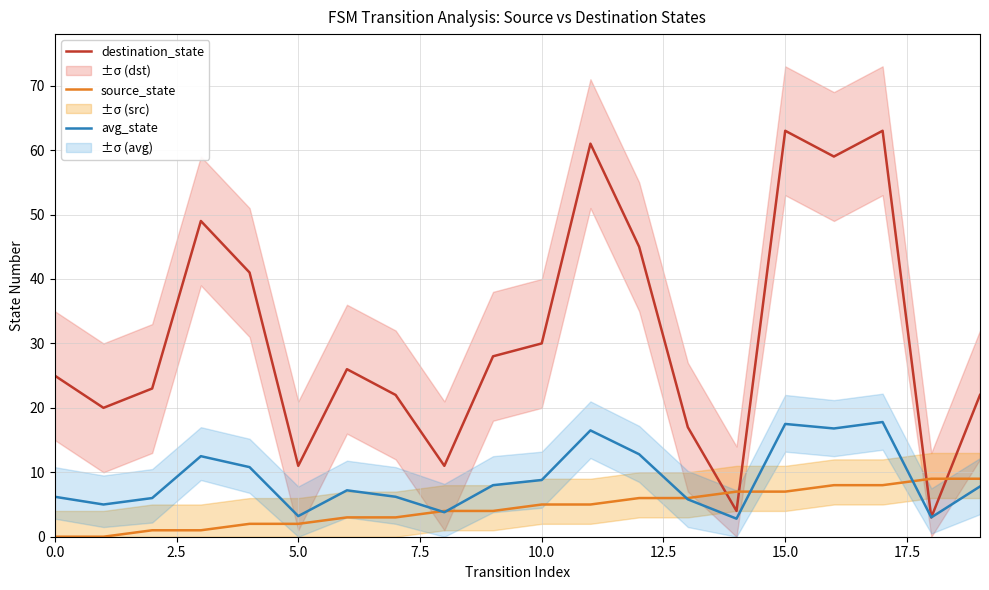

What is the minimum value for avg_state?

2.8